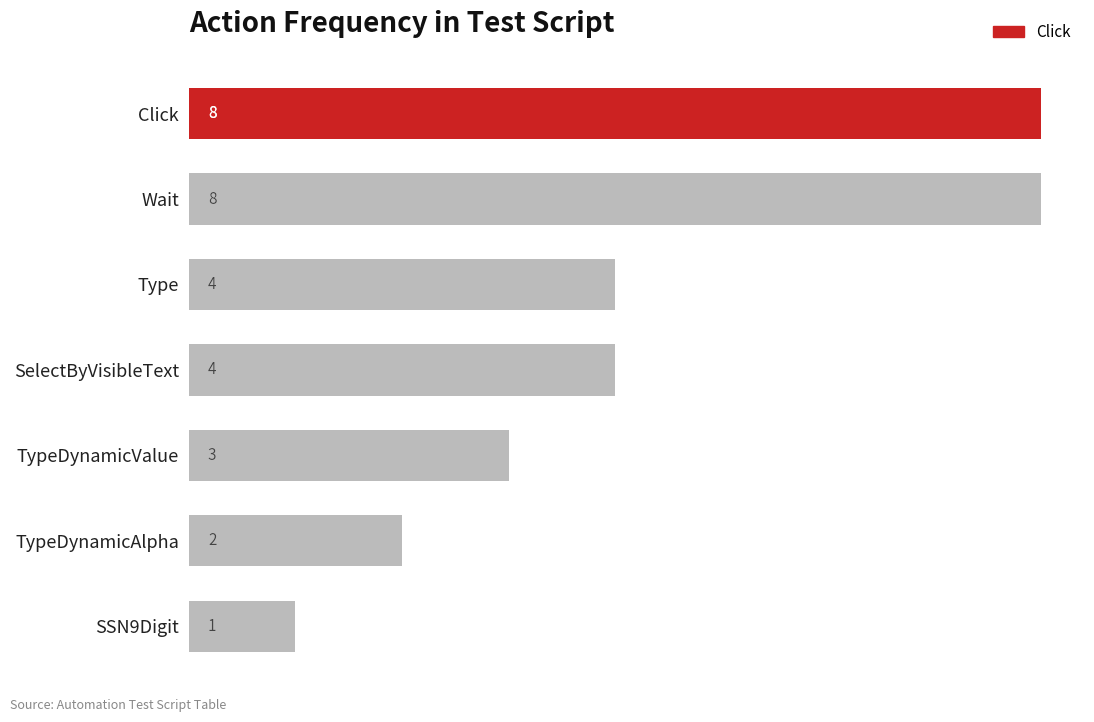

What is the difference between the values at Click and TypeDynamicValue?

5